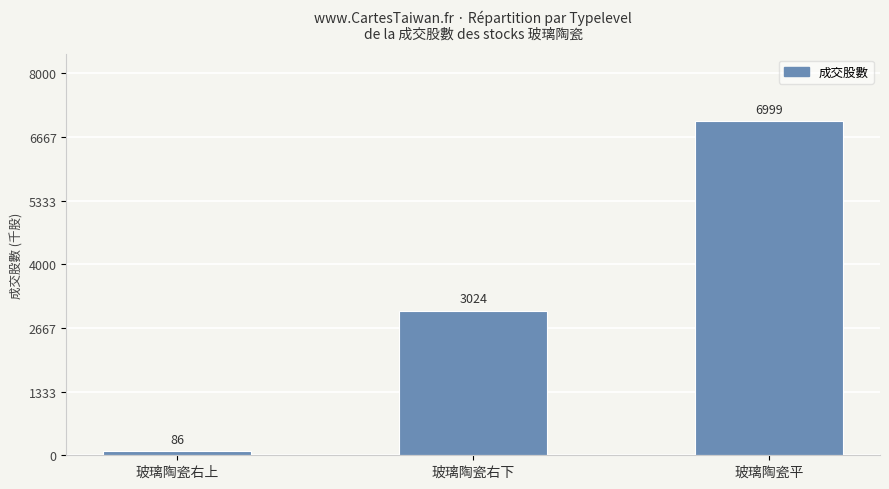

What is the change in value from 玻璃陶瓷右下 to 玻璃陶瓷平?

+3974.9